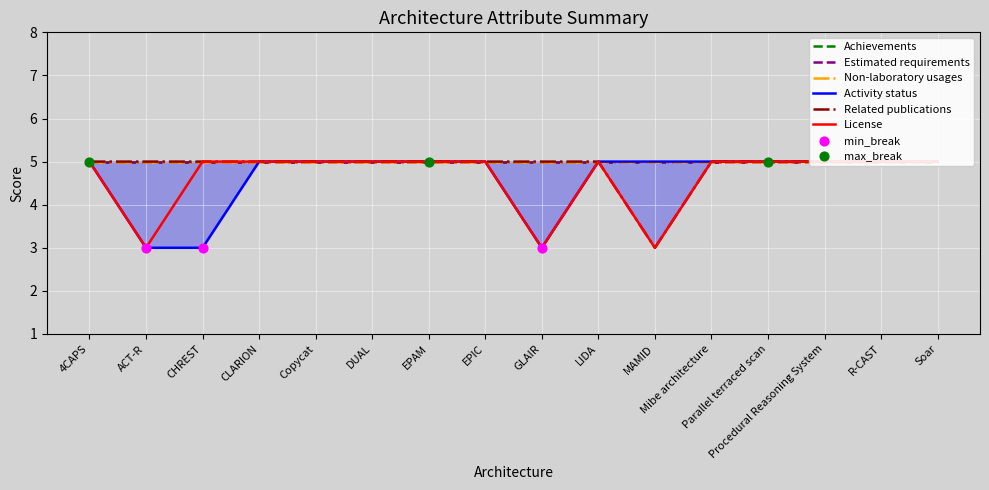

Which series has the largest Y range (max minus min)?

Activity status